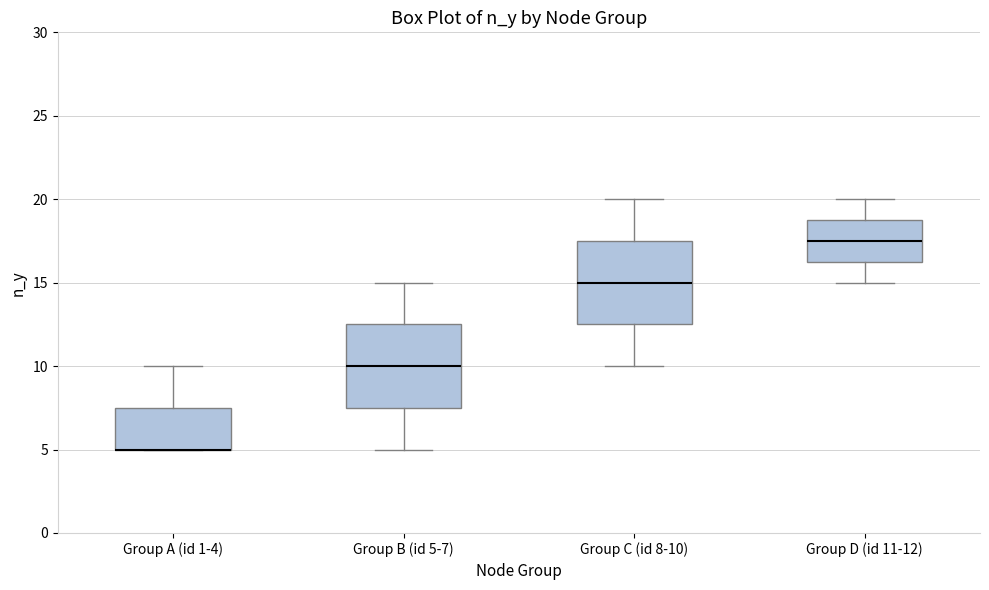

Where is the upper edge of the box for Group B (id 5-7) on the y-axis? The values are not printed on the chart, so give them approximately, as read against the axis.

12.5